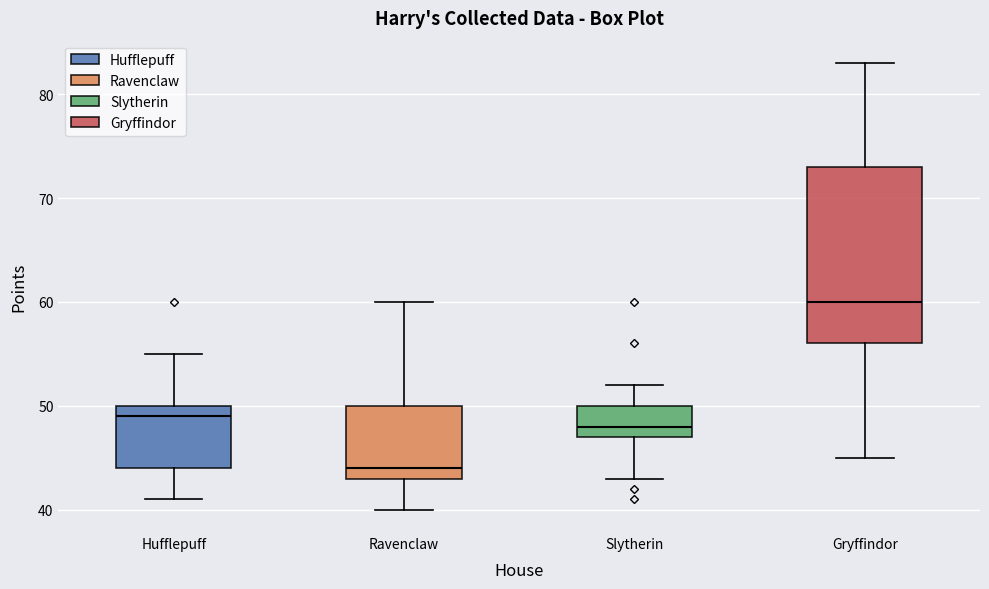

Reading left to right, read every box against the y-axis: the position of its median line, the range the box covers, and the ends of its whiskers. The values are not printed on the chart, so give them approximately, as read against the axis.

Hufflepuff: median 49, box 44 to 50, whiskers 41 to 55
Ravenclaw: median 44, box 43 to 50, whiskers 40 to 60
Slytherin: median 48, box 47 to 50, whiskers 43 to 52
Gryffindor: median 60, box 56 to 73, whiskers 45 to 83